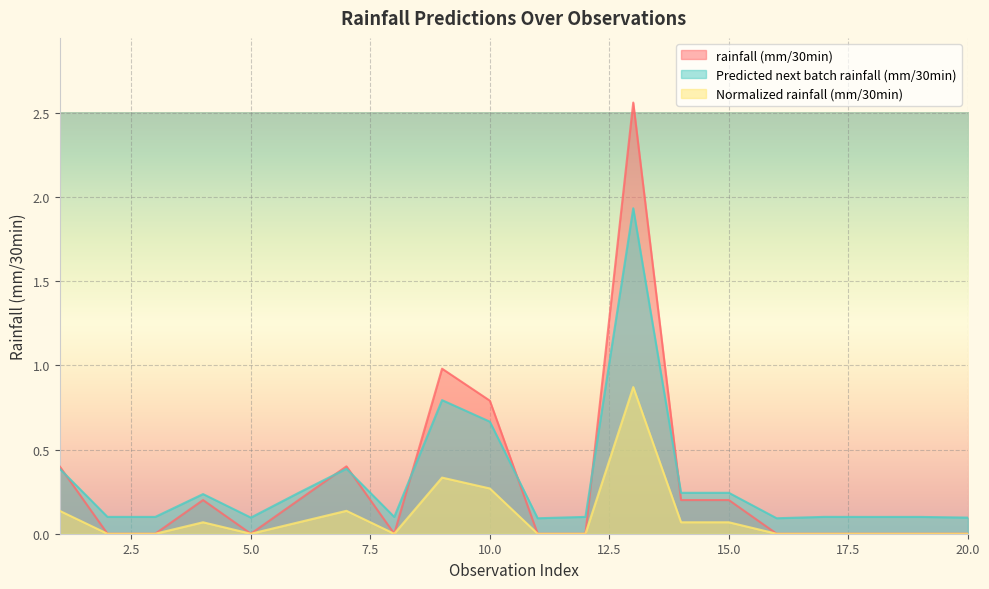

Is the value of rainfall (mm/30min) at 5 greater than the value of Normalized rainfall (mm/30min) at 12?

No